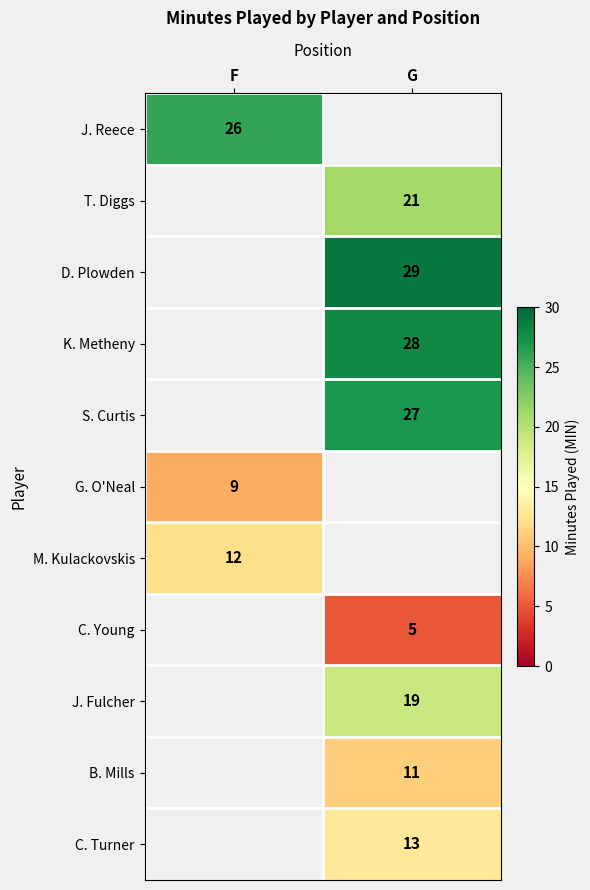

At how many categories does at least one series exceed 6?

2